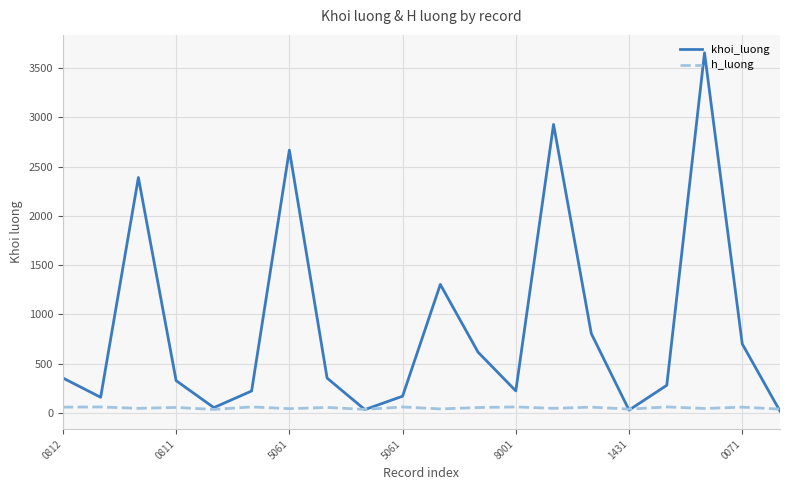

Which series has the largest range (max minus min)?

khoi_luong